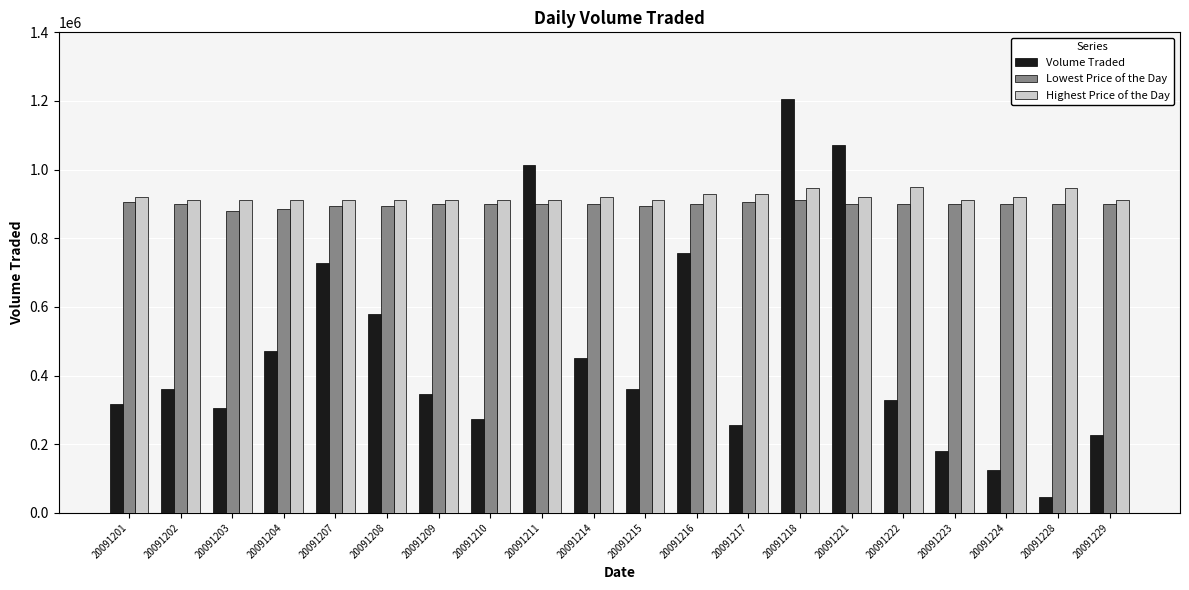

At which category is the sum across all series the highest?

20091218